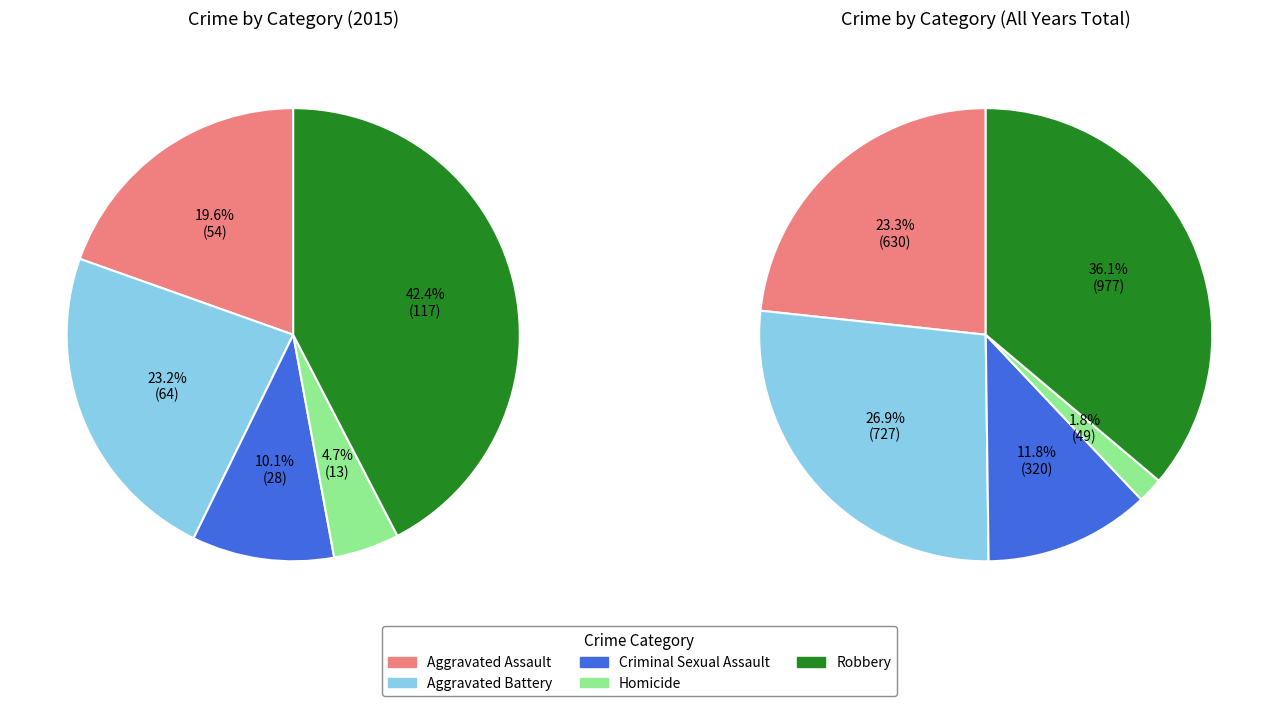

What is the ratio of the value at Aggravated Battery to the value at Criminal Sexual Assault?

2.3